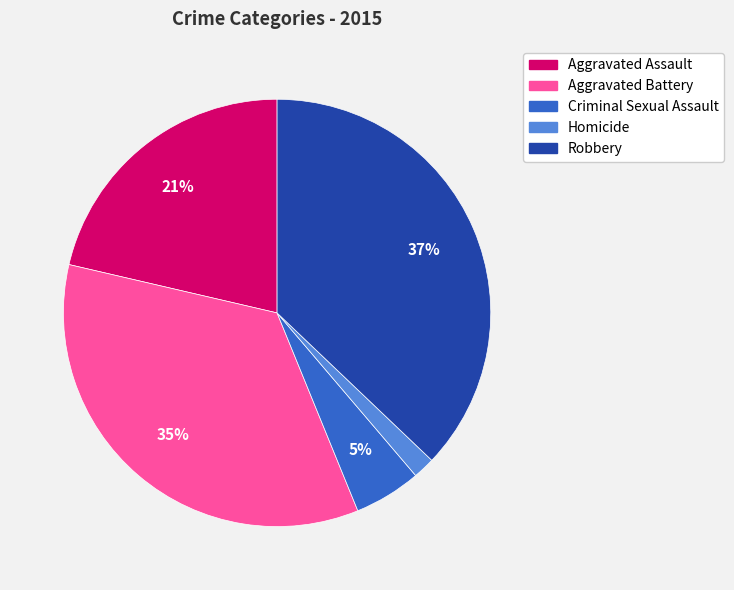

What is the smallest slice in the pie chart?

Homicide